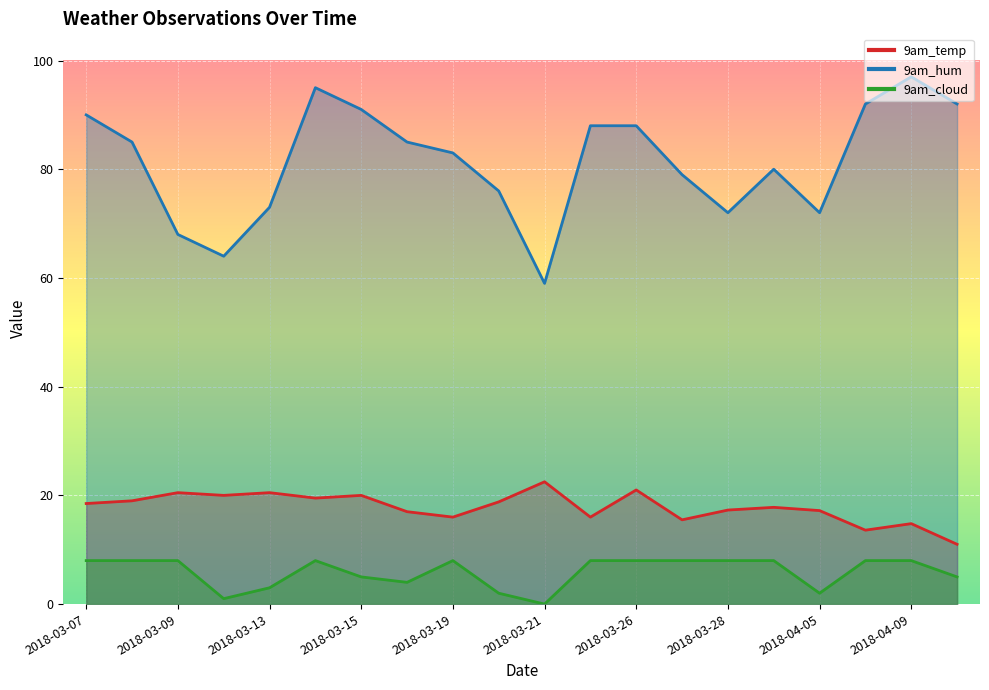

What is the label of the 7th point from the right?

2018-03-27